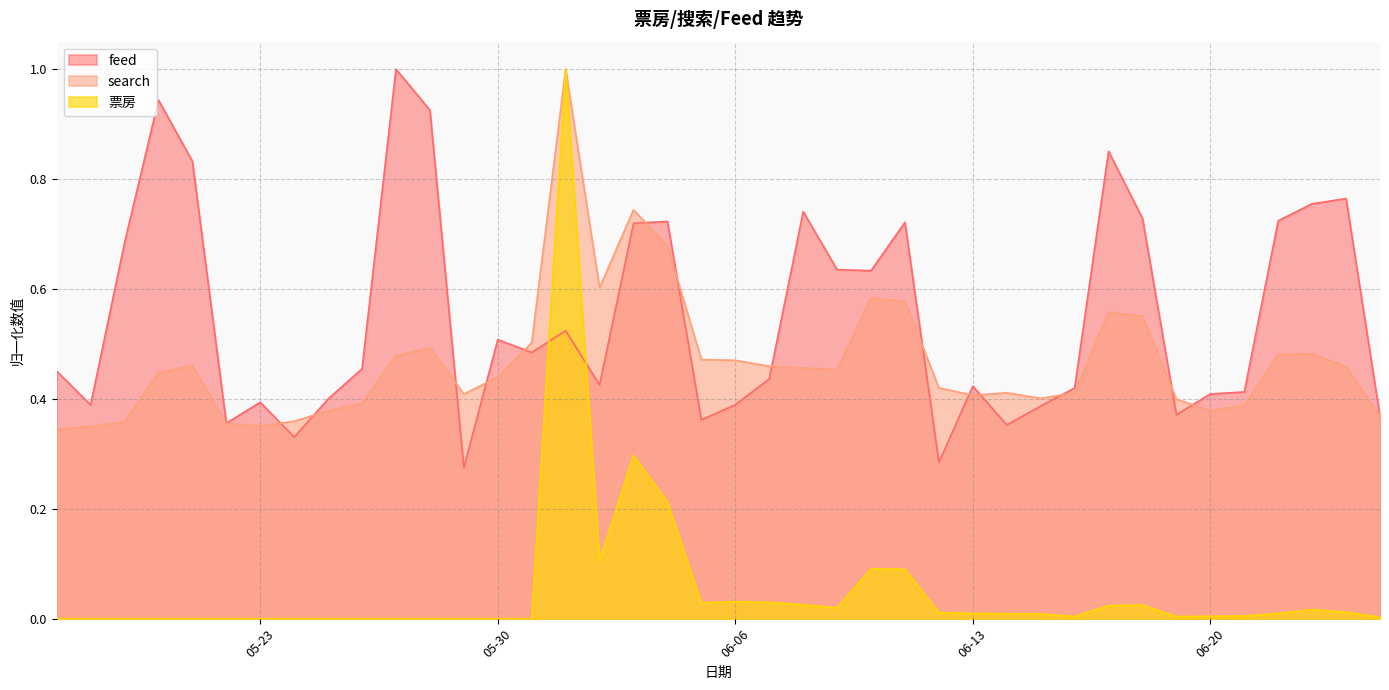

Which series has the largest range (max minus min)?

票房